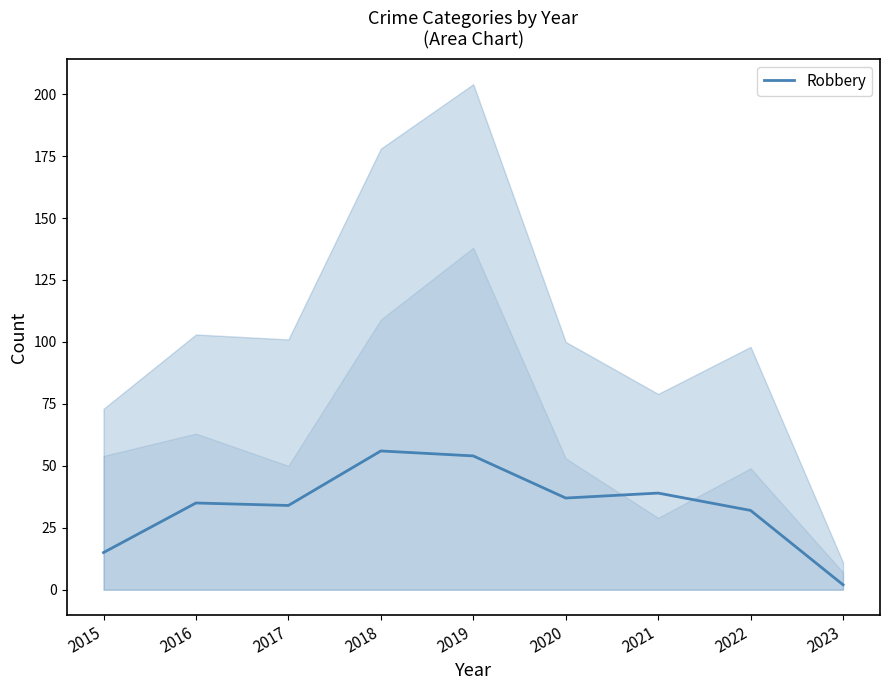

Which label corresponds to the smallest value in the chart?

2023